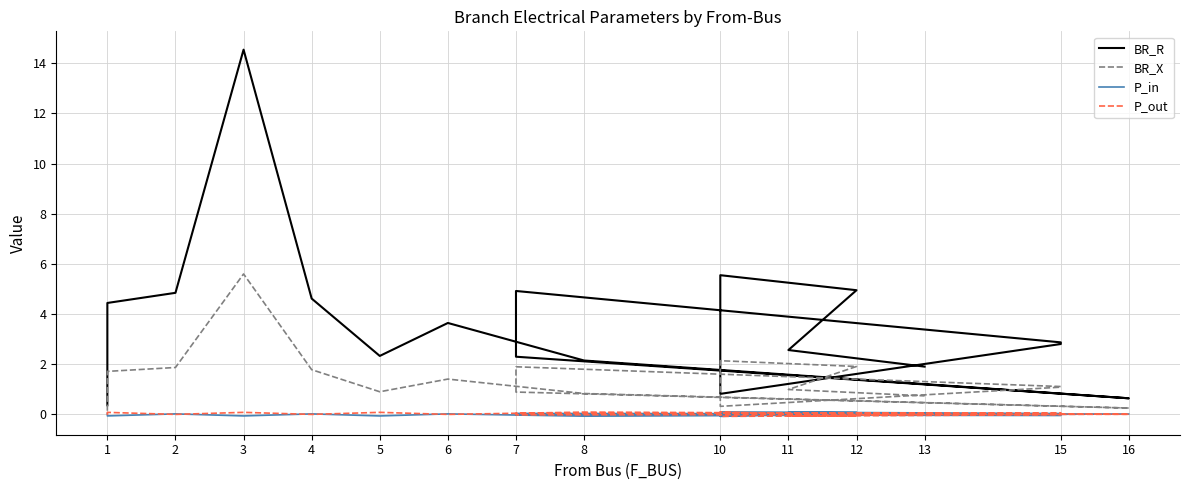

True or false: P_out has a value of -0.0 at 13.

False